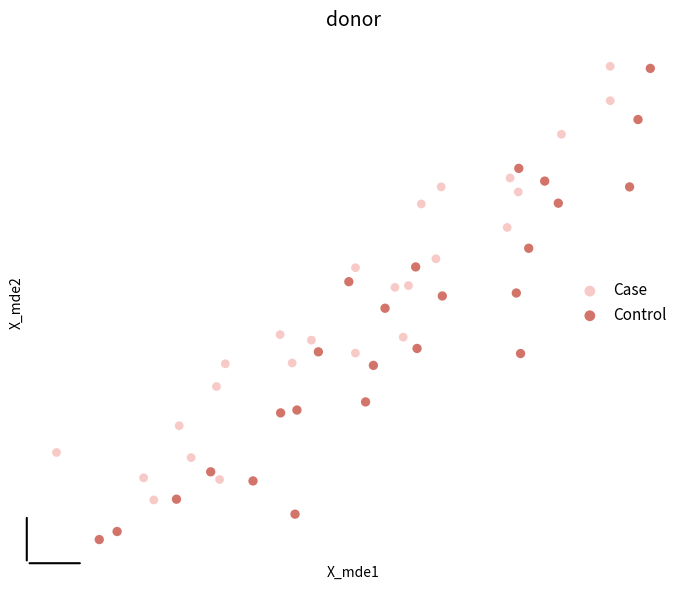

Which series has the largest Y range (max minus min)?

Control